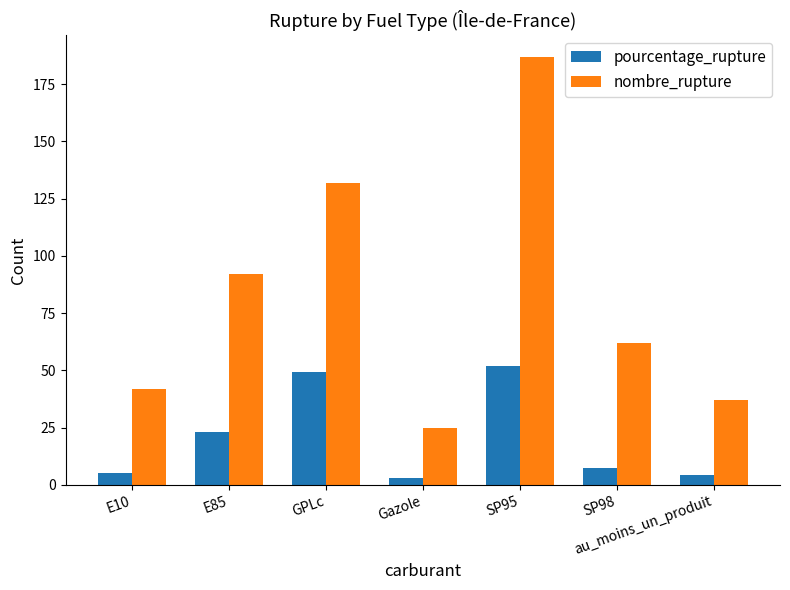

Reading left to right, what are all the values shown in this chart?

pourcentage_rupture: E10=5.2	E85=23.1	GPLc=49.4	Gazole=2.9	SP95=52.1	SP98=7.4	au_moins_un_produit=4.3
nombre_rupture: E10=42.0	E85=92.0	GPLc=132.0	Gazole=25.0	SP95=187.0	SP98=62.0	au_moins_un_produit=37.0